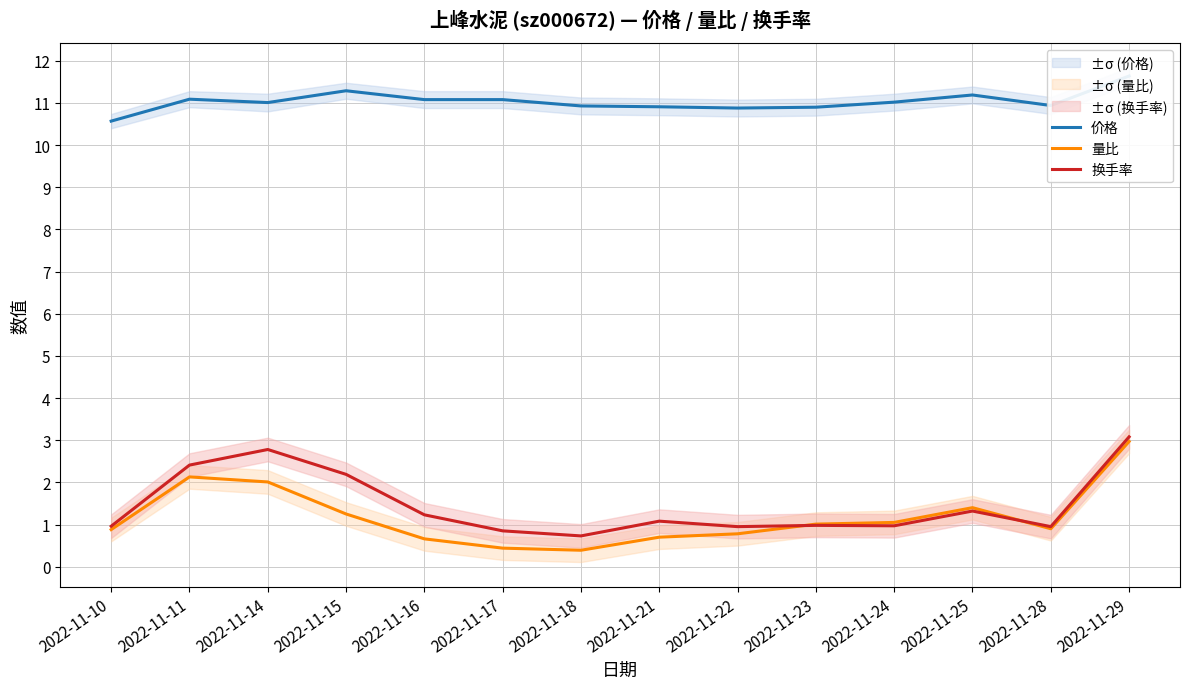

What is the spread (max minus min) of values at 2022-11-11?

9.0